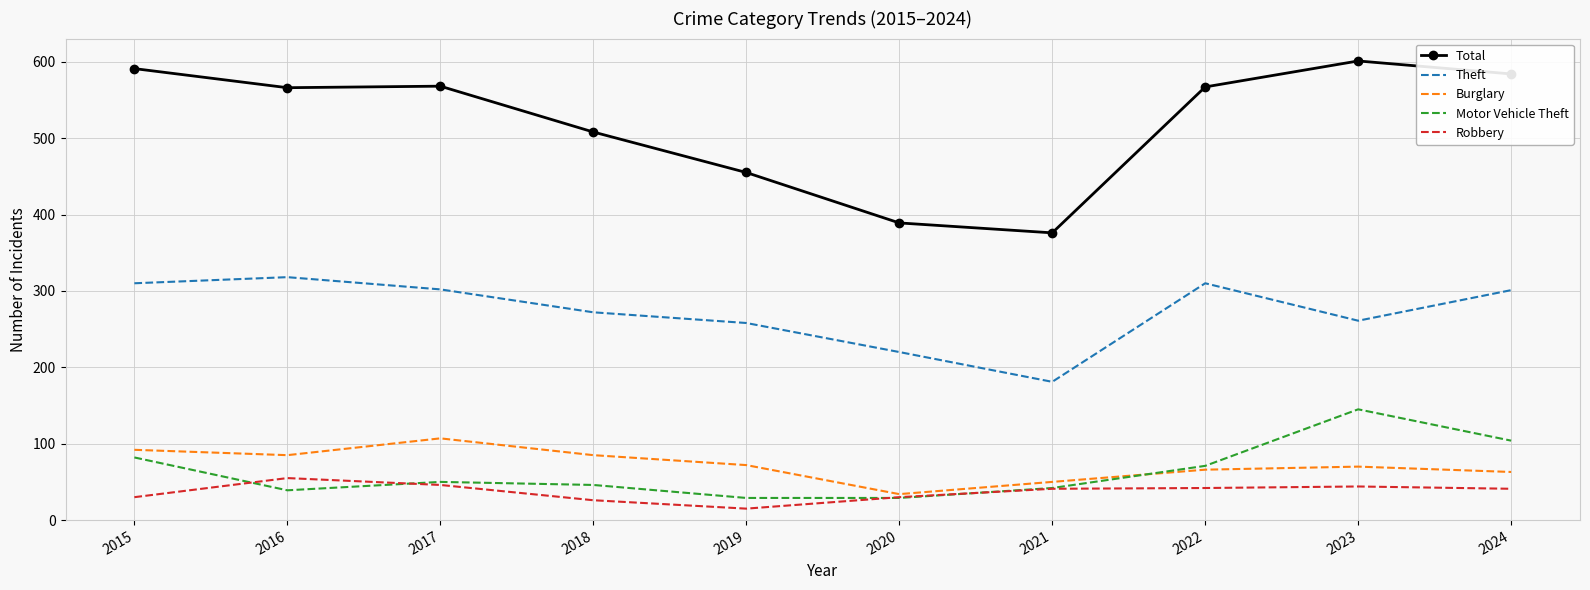

Rank the series at 2015 from lowest to highest value.

Robbery, Motor Vehicle Theft, Burglary, Theft, Total